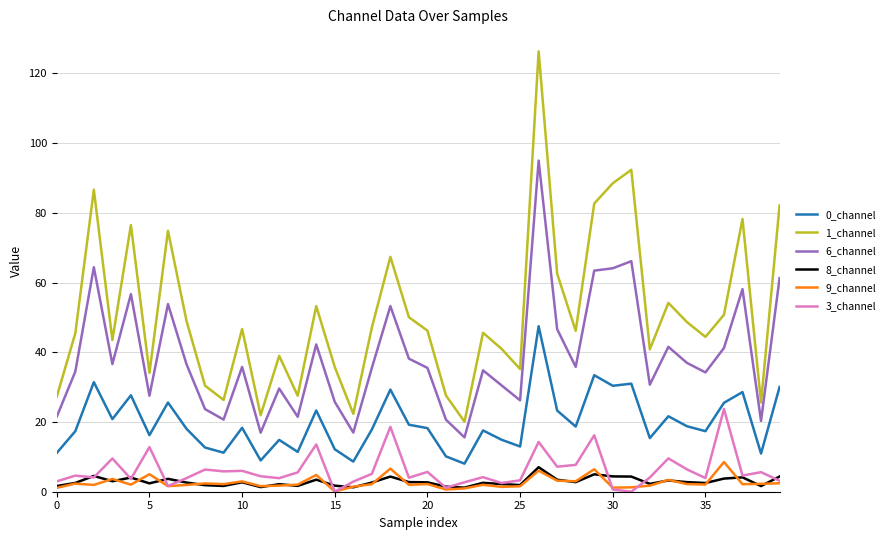

True or false: 8_channel and 0_channel intersect in this chart.

False